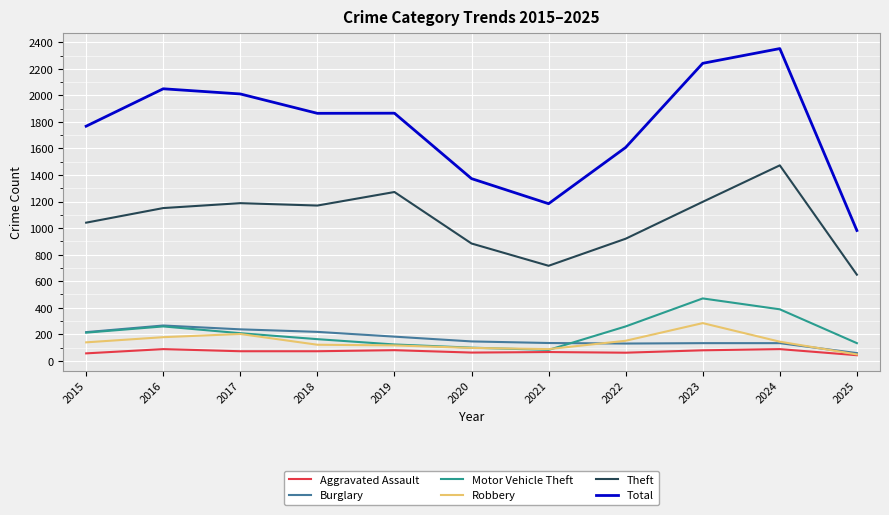

What are all the series names shown in the legend?

Aggravated Assault, Burglary, Motor Vehicle Theft, Robbery, Theft, Total